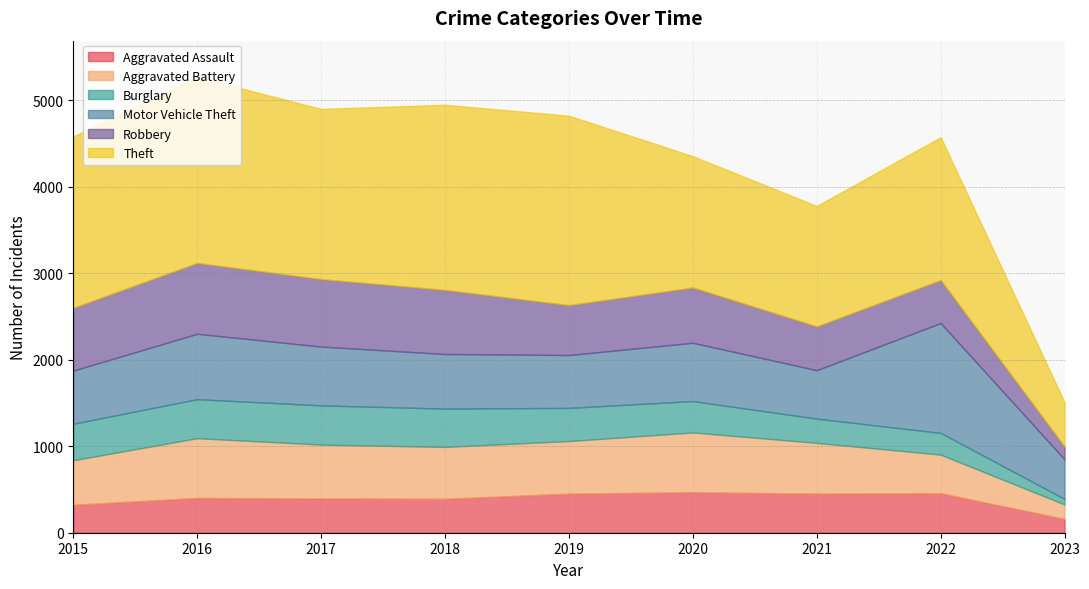

Is the value of Aggravated Assault at 2019 greater than the value of Robbery at 2020?

No